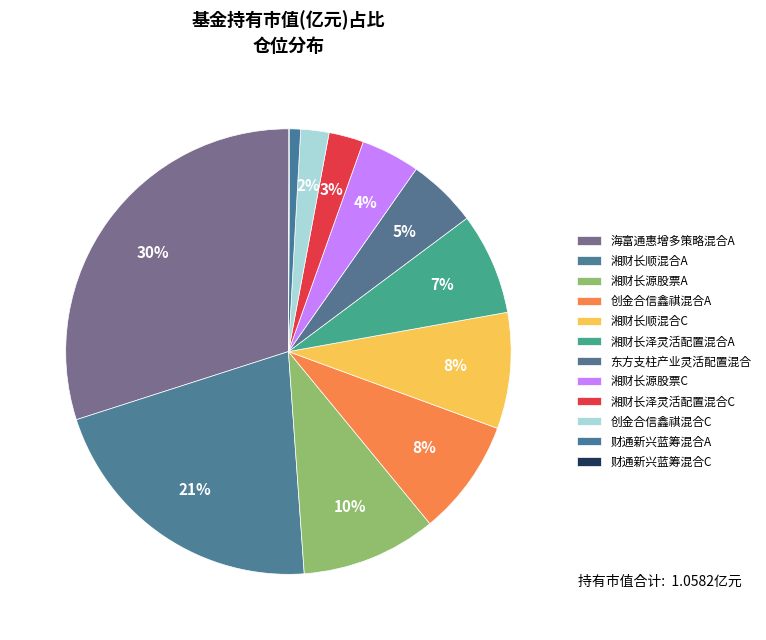

Is it true that 财通新兴蓝筹混合C is 1% of the pie?

False